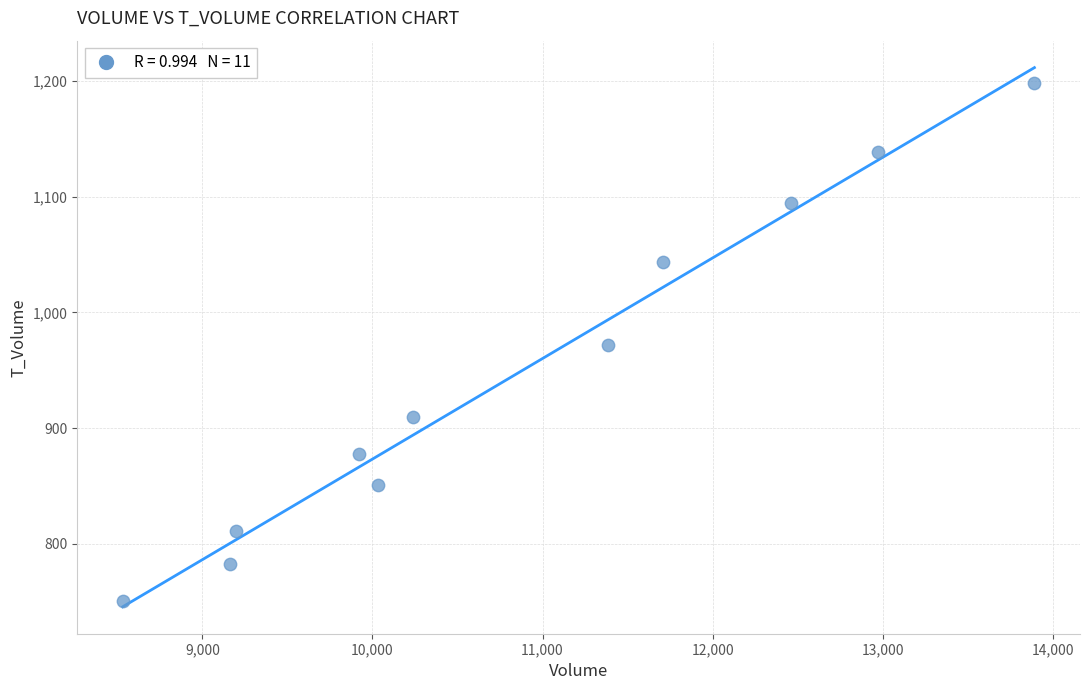

What is the average X value?

10864